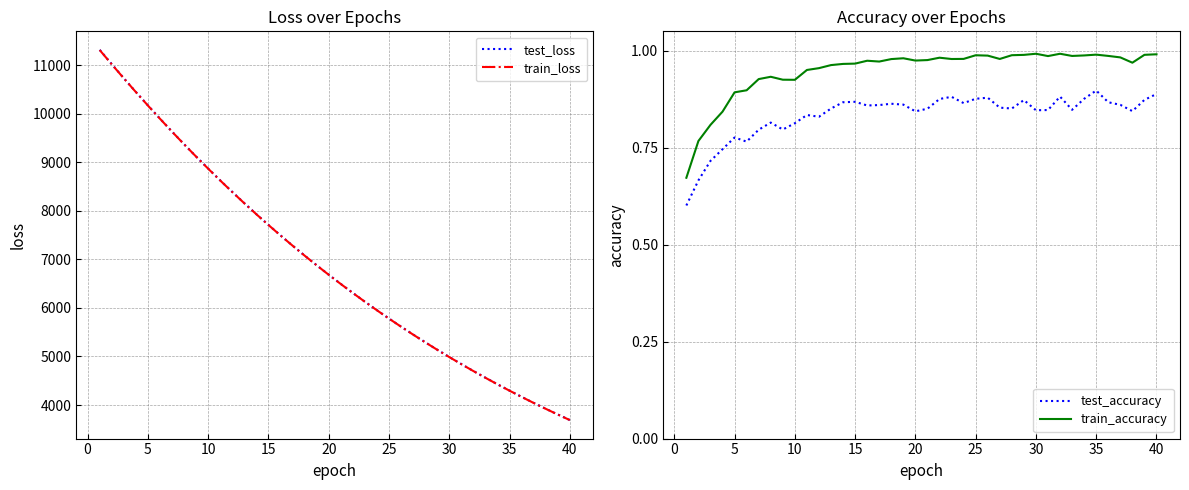

Is it true that train_accuracy equals 1.0 at 35?

True